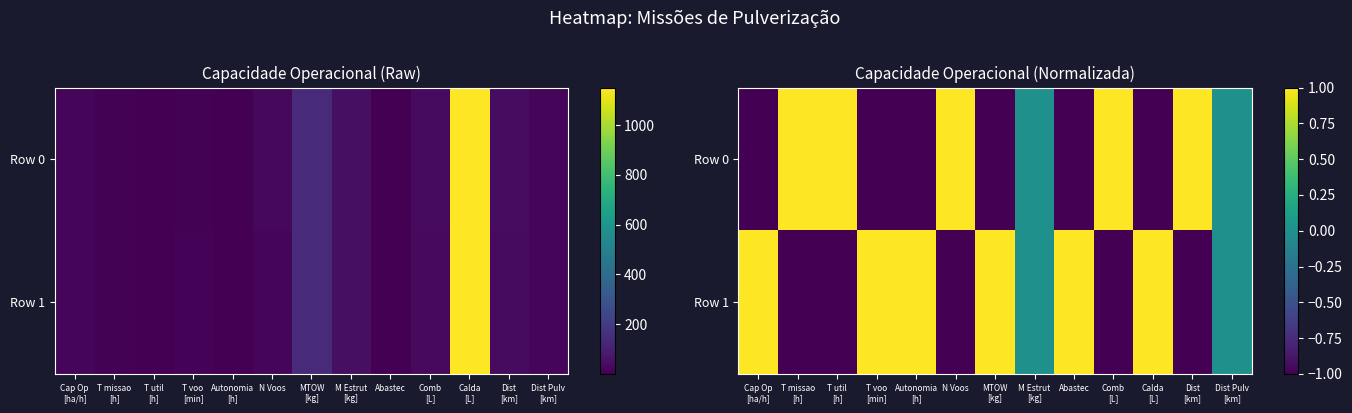

How many data points does each series have?

13